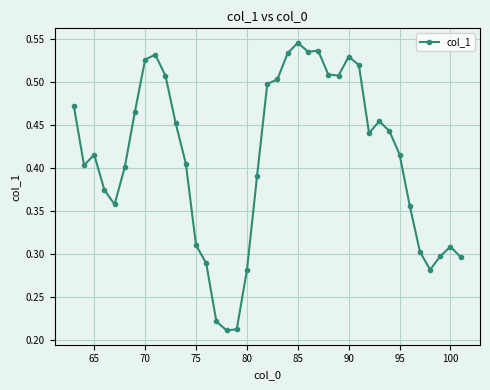

What is the sum of all values?

16.0